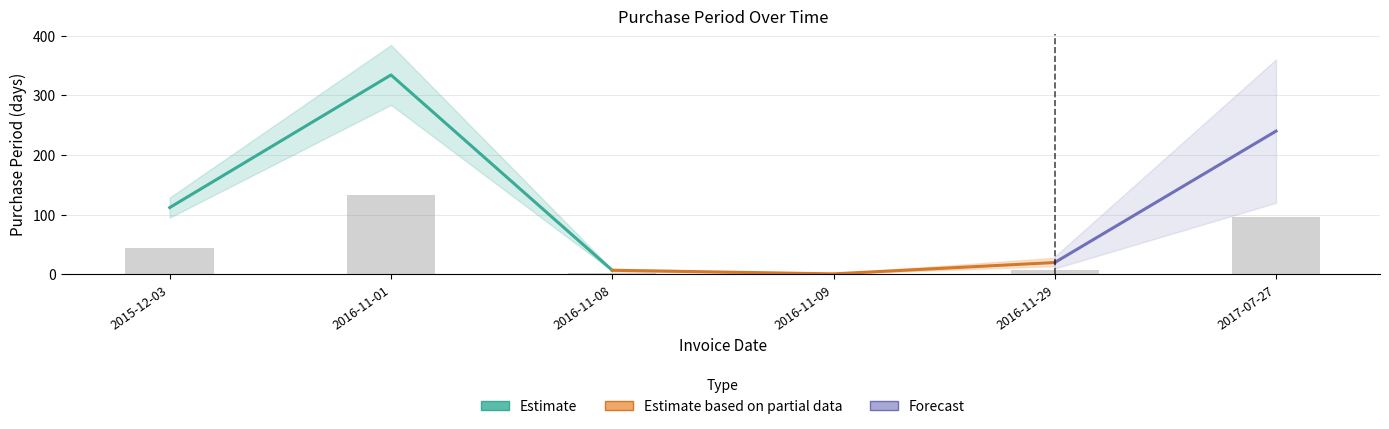

List the labels in order of value, largest first.

2016-11-01, 2017-07-27, 2015-12-03, 2016-11-29, 2016-11-08, 2016-11-09